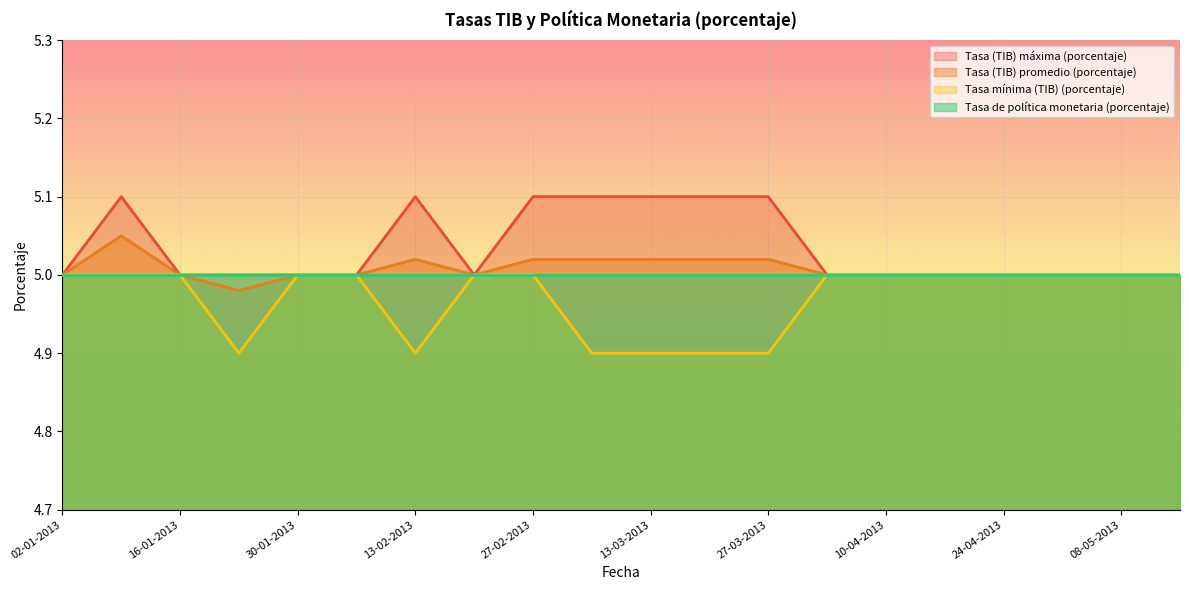

What is the sum of the Tasa mínima (TIB) (porcentaje) values at 20-03-2013 and 16-01-2013?

9.9